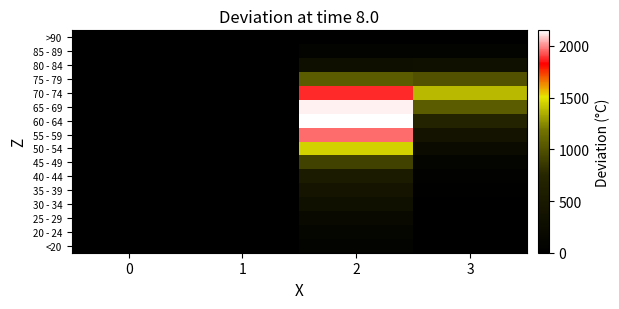

At which category does the chart reach its peak across all series?

2